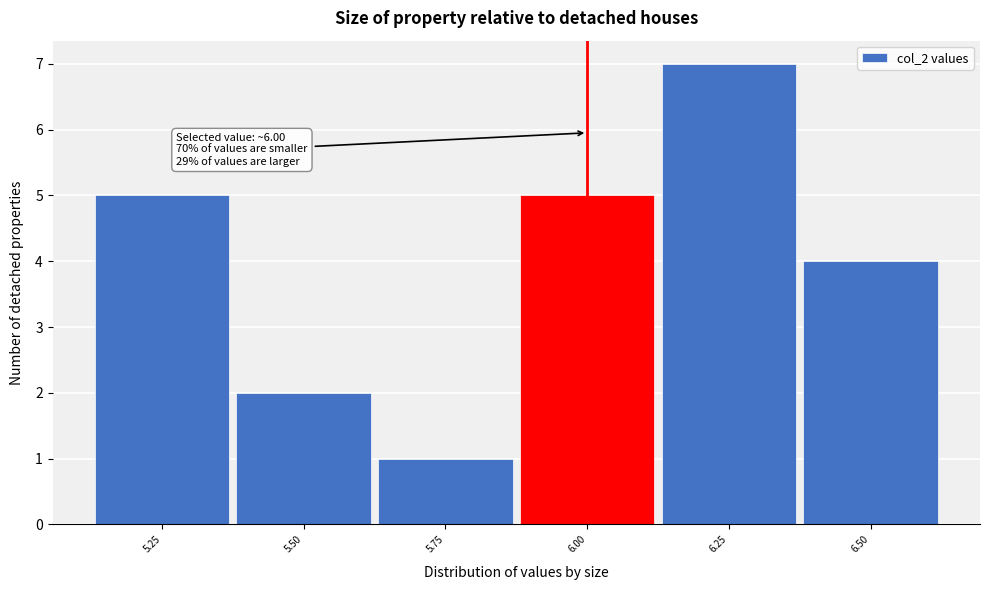

Reading left to right, what are all the values shown in this chart?

5	2	1	5	7	4